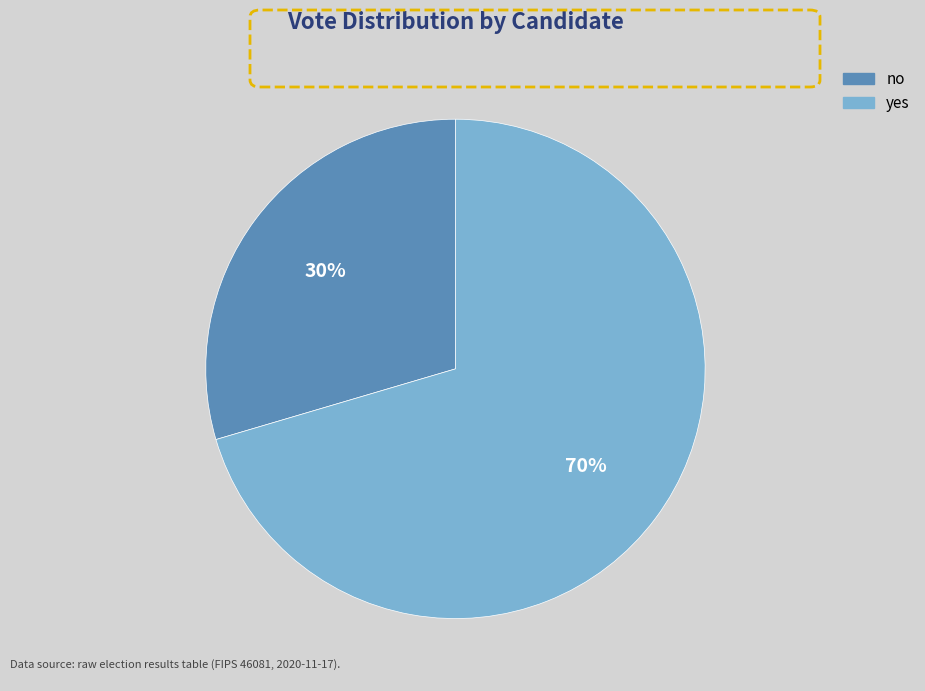

Approximately how many times larger is the value at no compared to yes?

0.4